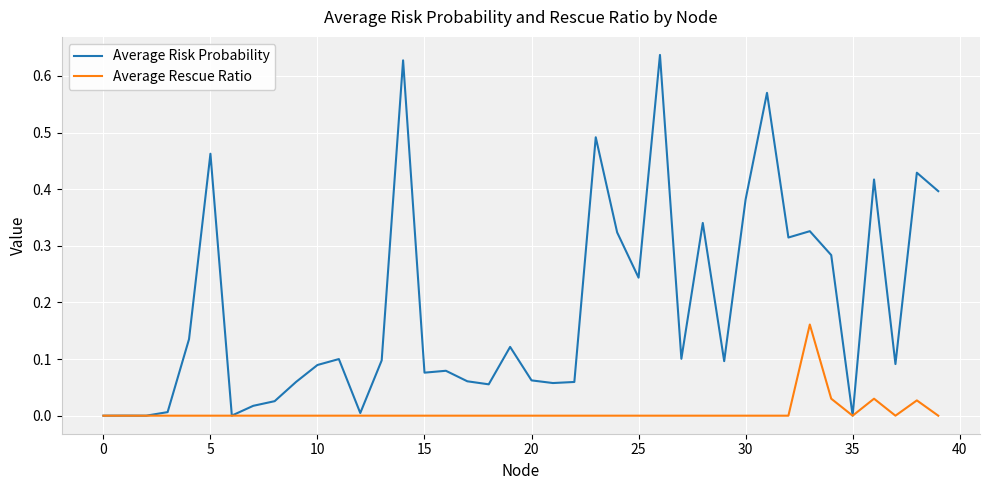

Which series has the largest range (max minus min)?

Average Risk Probability